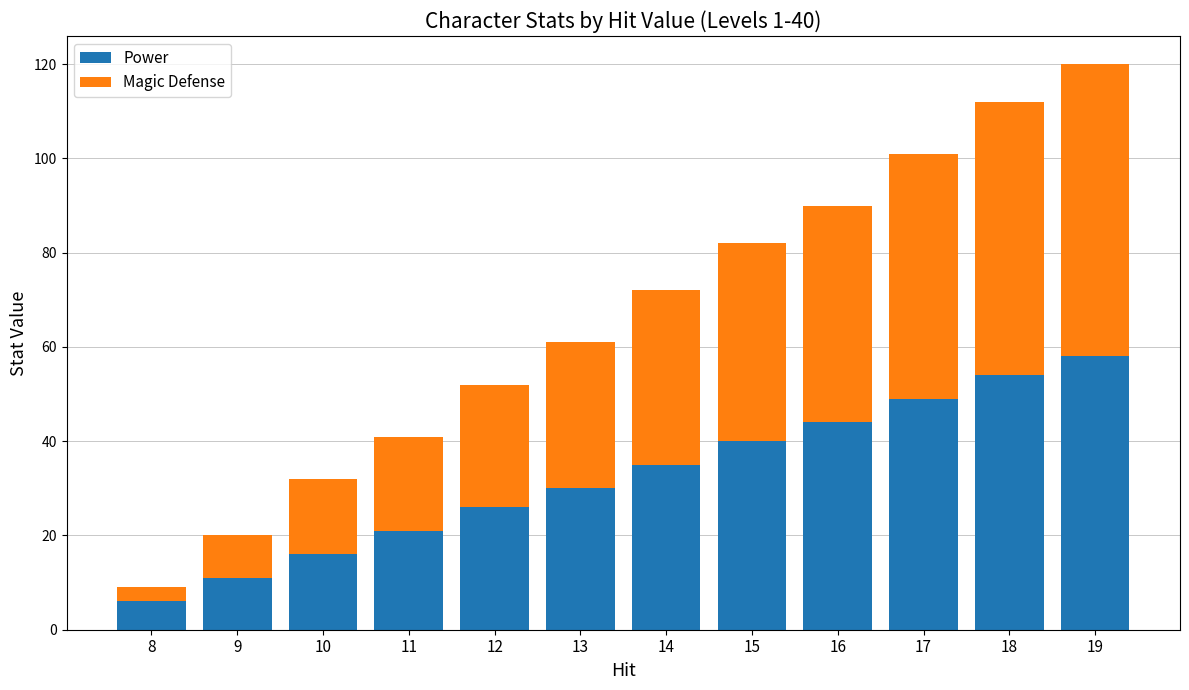

Reading left to right, transcribe the values for Power.

6	11	16	21	26	30	35	40	44	49	54	58